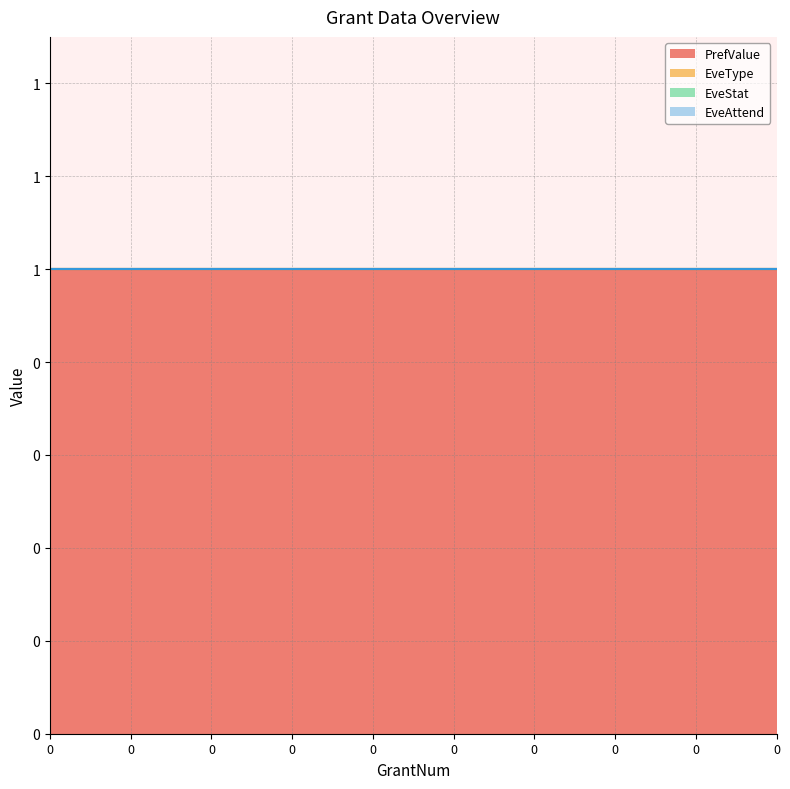

How many distinct data groups are displayed?

4